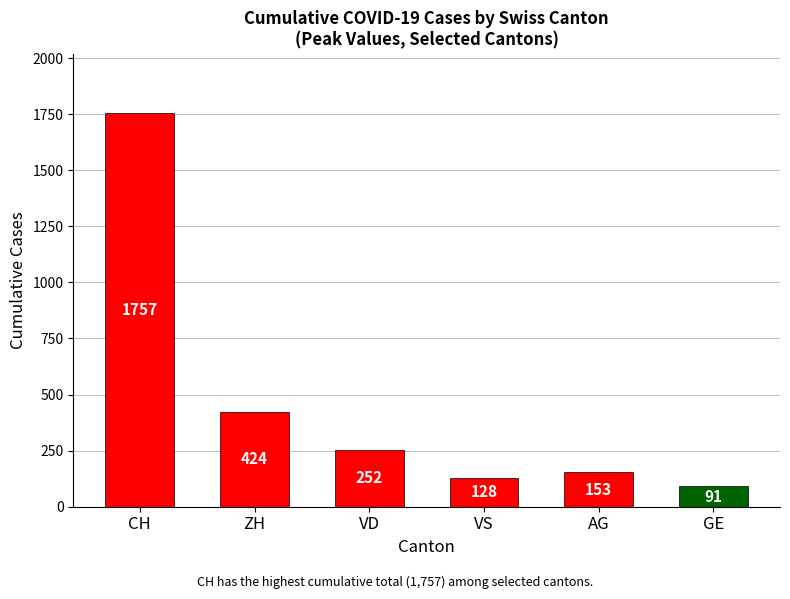

Rank the categories by value from highest to lowest.

CH, ZH, VD, AG, VS, GE